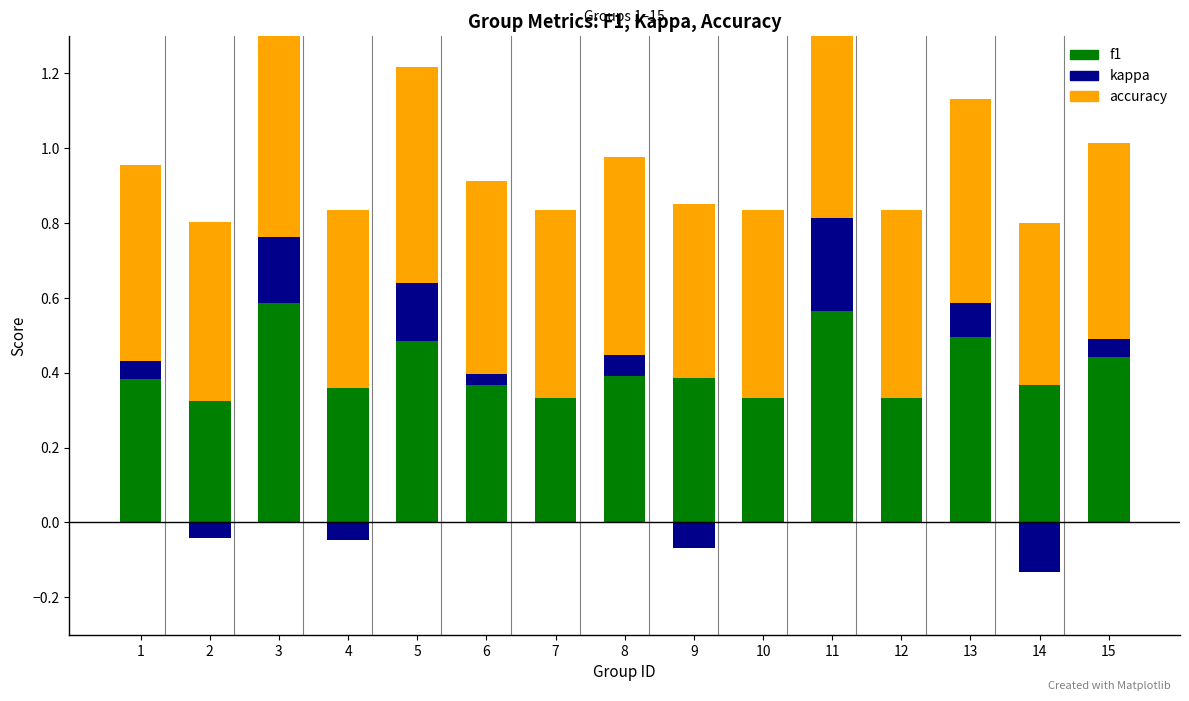

True or false: f1 has a value of 0.6 at 14.

False